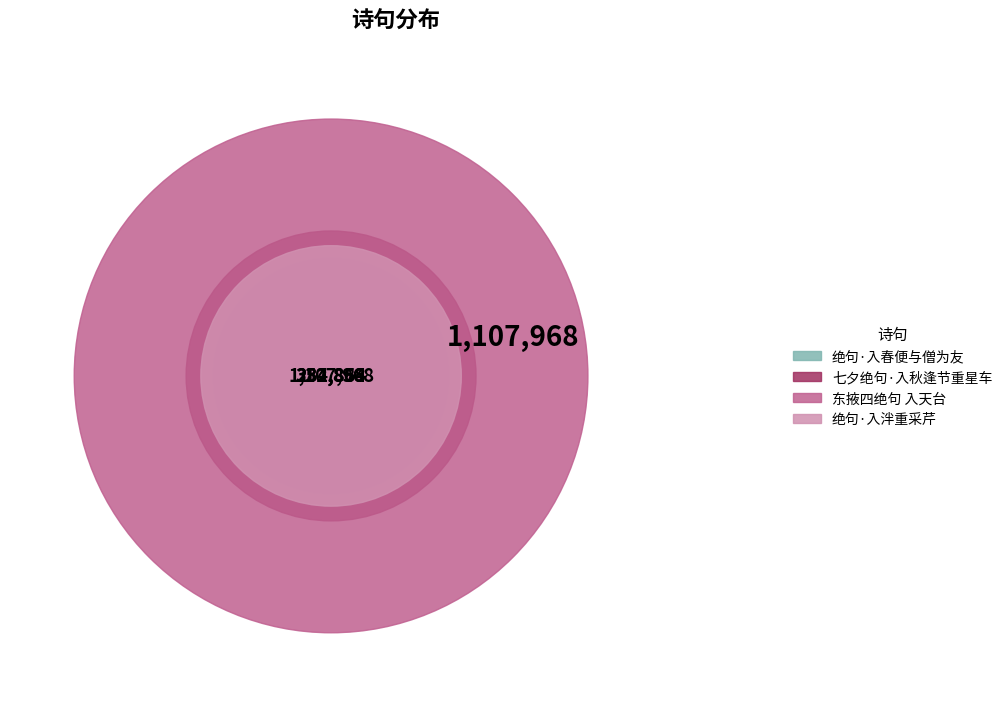

Count the number of slices in the pie.

4